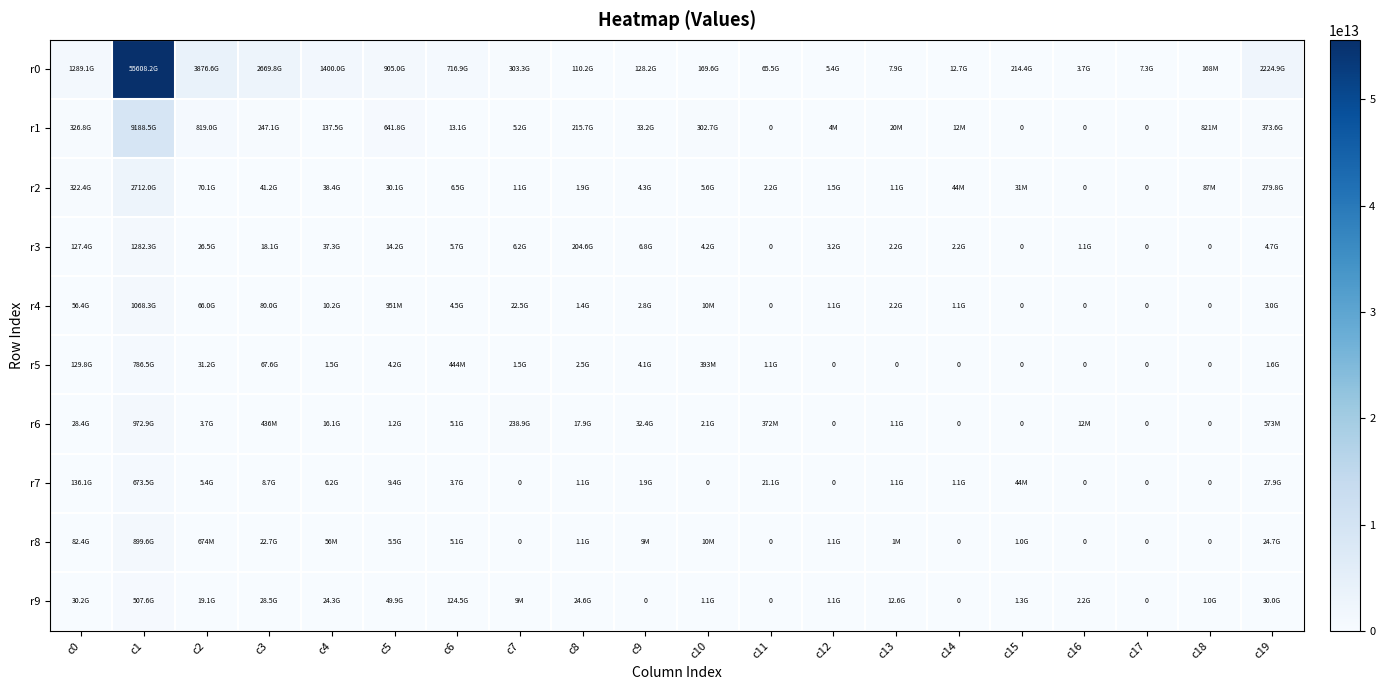

How many values in r7 are above zero?

14